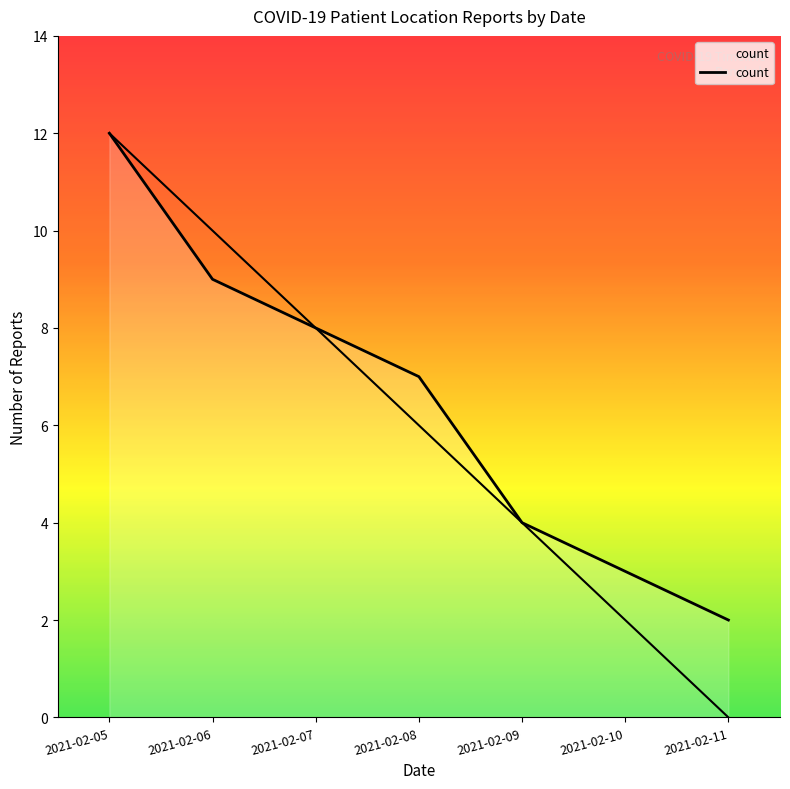

What is the maximum value shown in the chart?

12